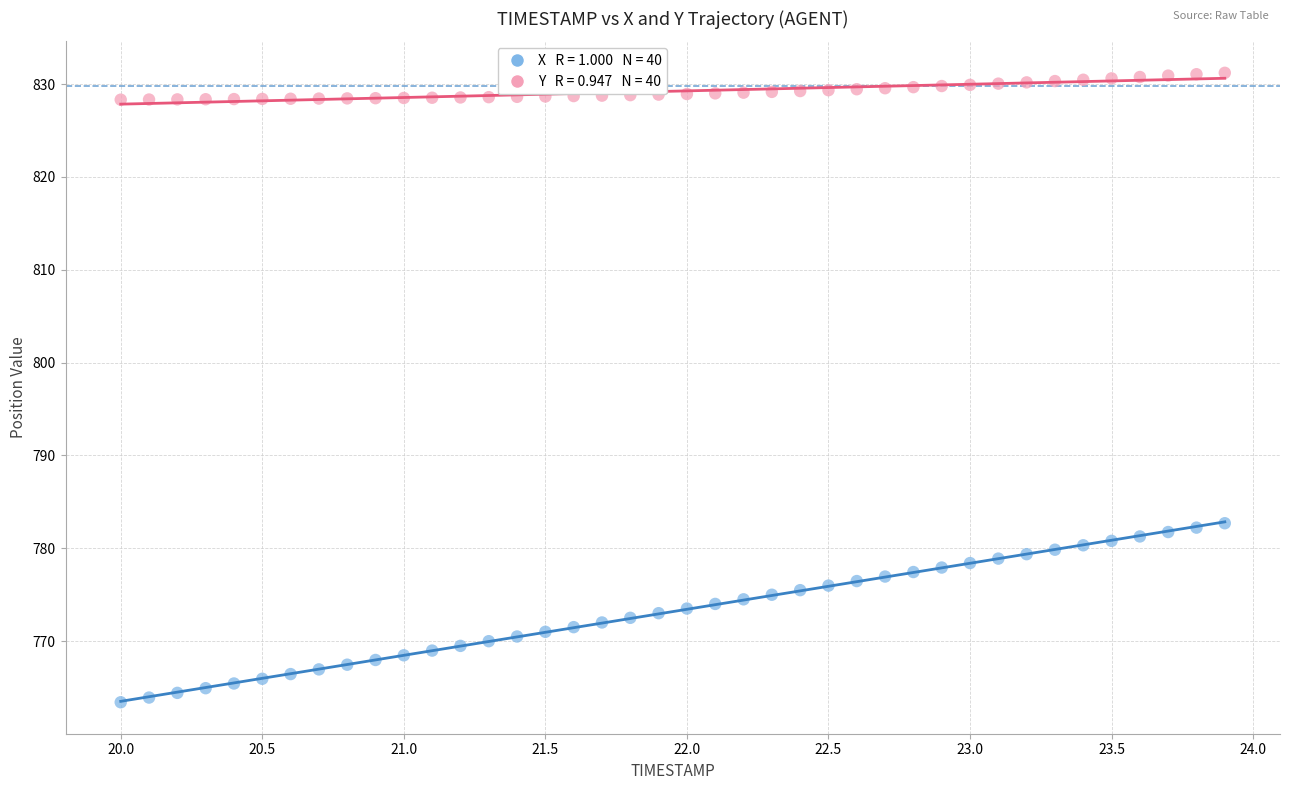

Across all data points, what is the range of Y values (max minus min)?

67.8